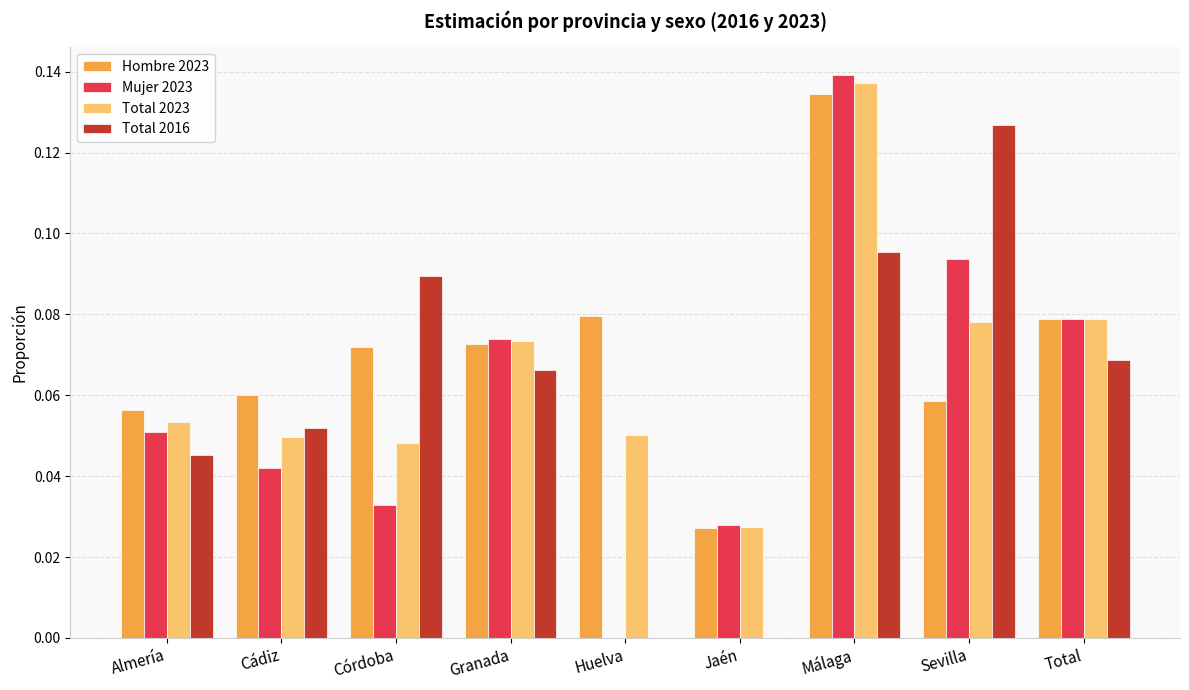

Which label corresponds to the largest value in the chart?

Málaga